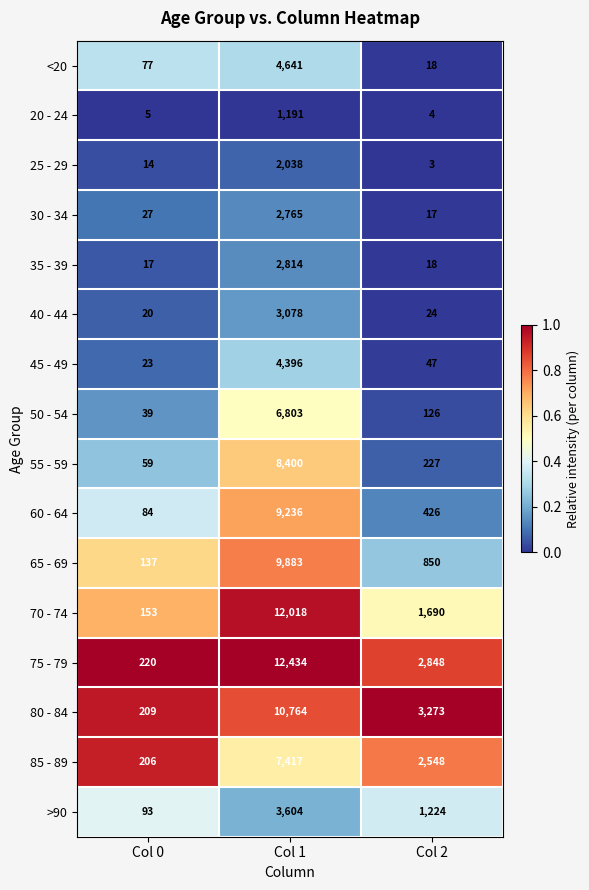

Which series has the largest range (max minus min)?

75 - 79